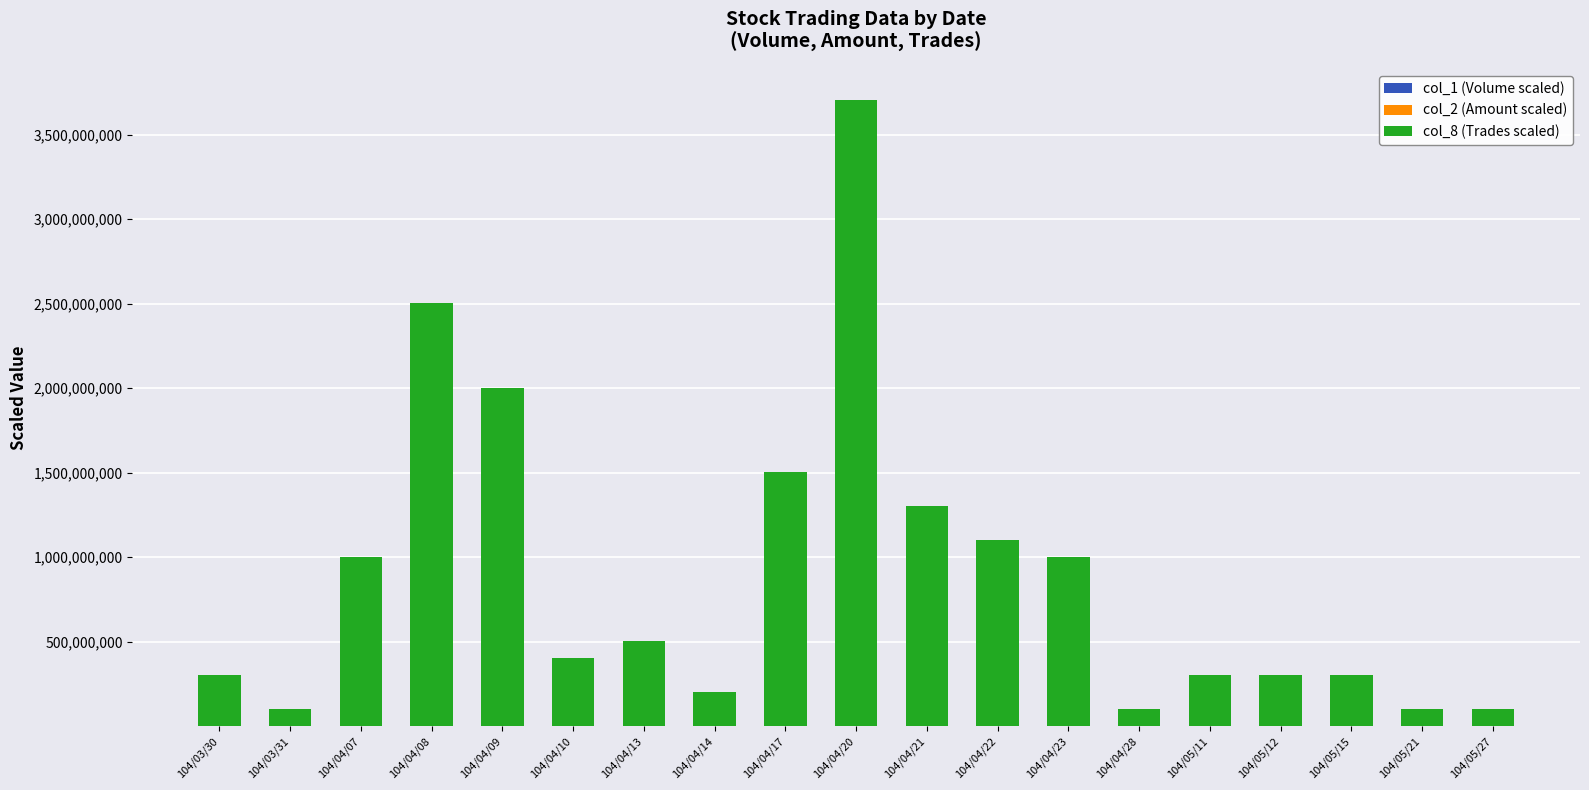

Are the bars horizontal?

No